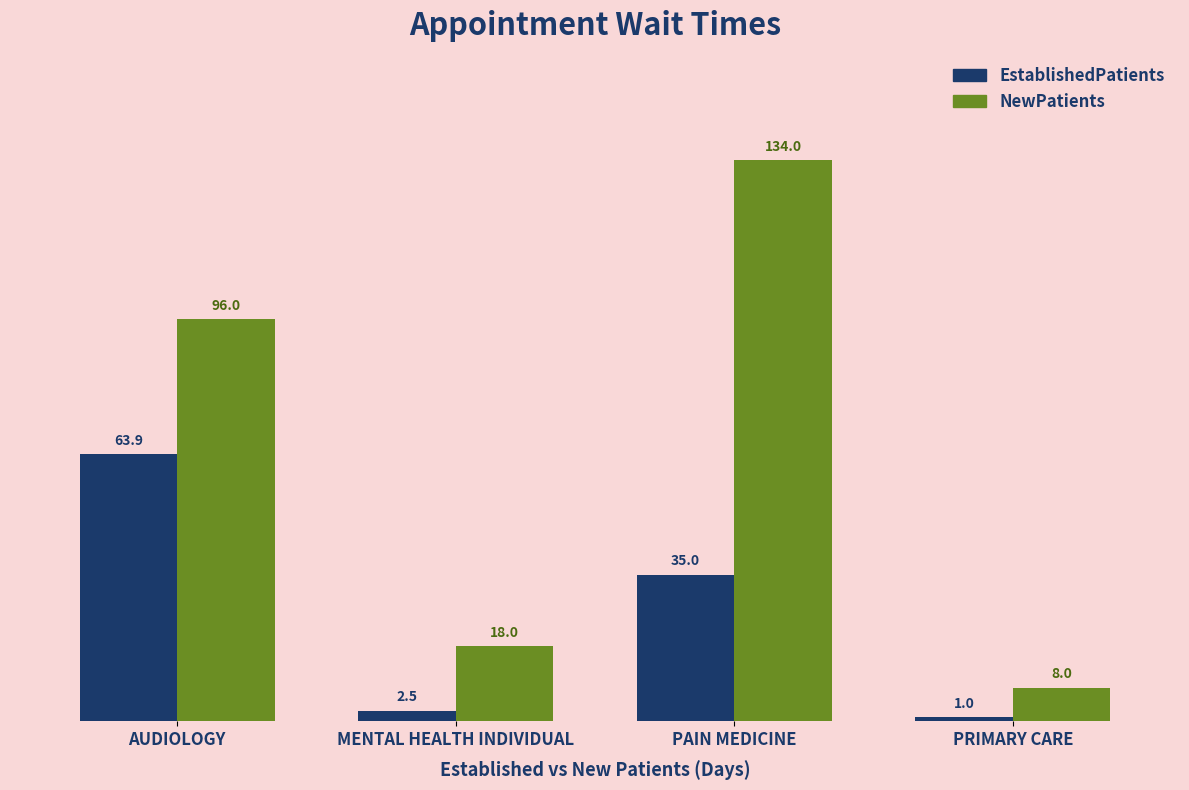

What is the label of the 1st bar from the left?

AUDIOLOGY